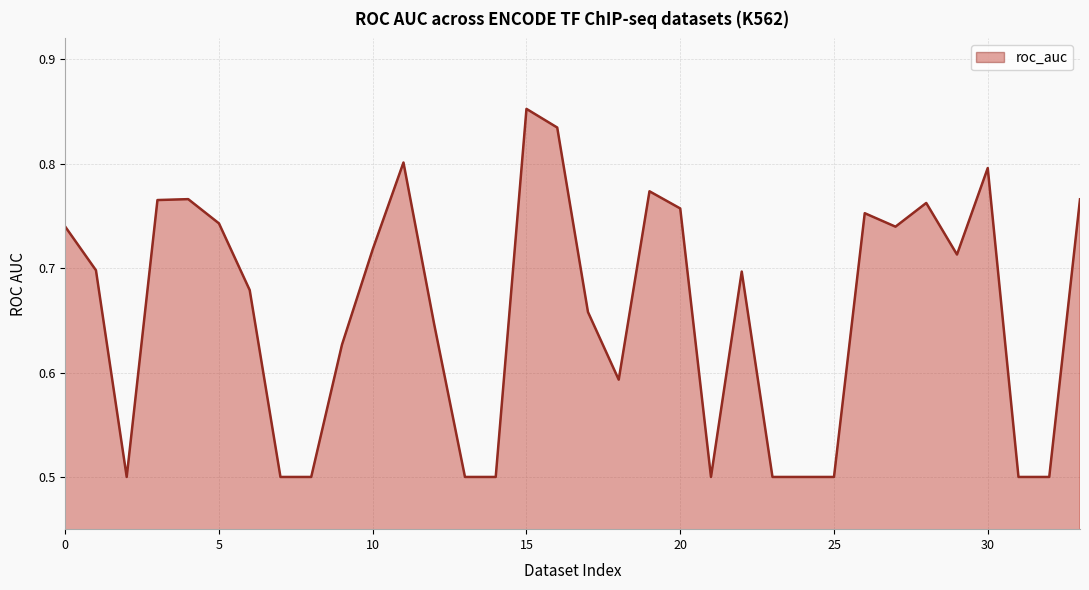

What is the difference between the maximum and minimum values?

0.4